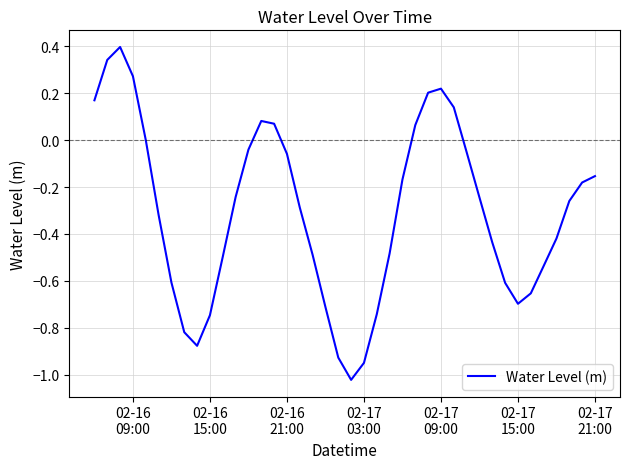

What is the greatest value displayed?

0.4